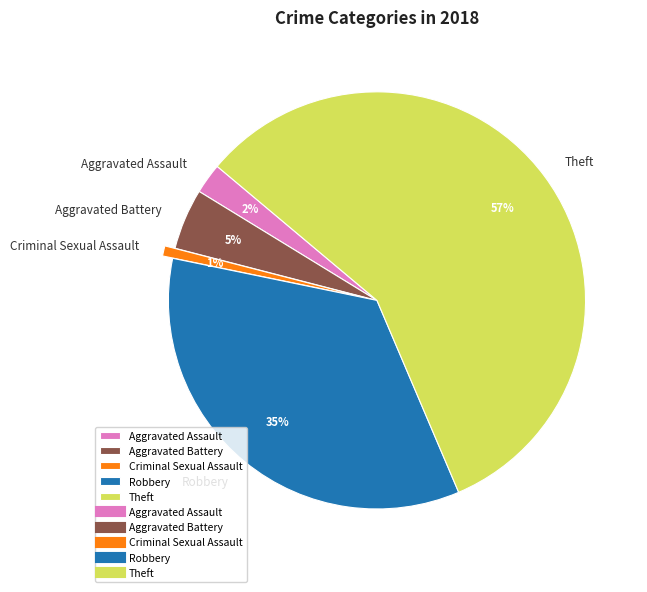

What is the largest slice in the pie chart?

Theft